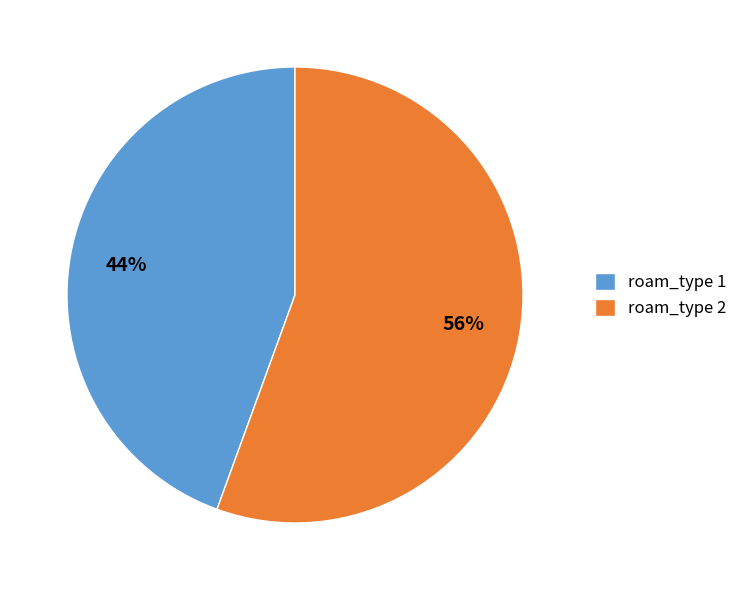

What is the largest slice in the pie chart?

roam_type 2